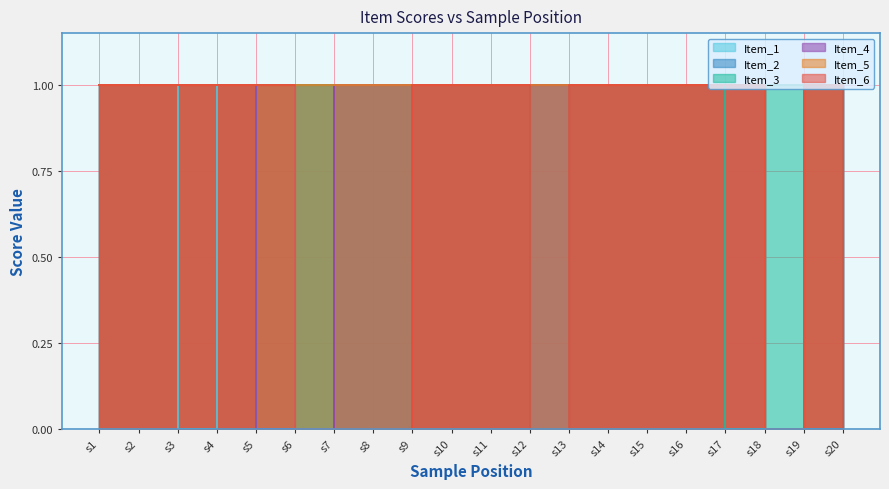

What are all the series names shown in the legend?

Item_1, Item_2, Item_3, Item_4, Item_5, Item_6